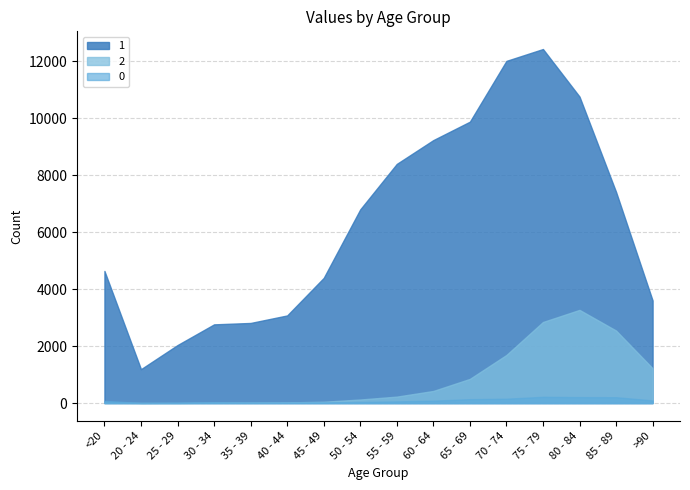

Which series has the largest range (max minus min)?

1